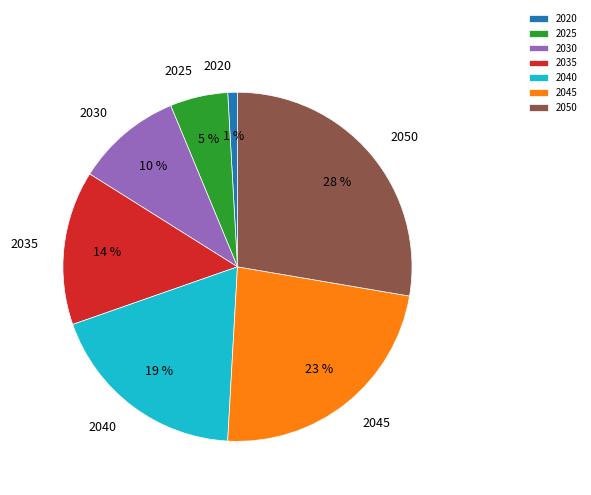

Which slice is the largest?

2050